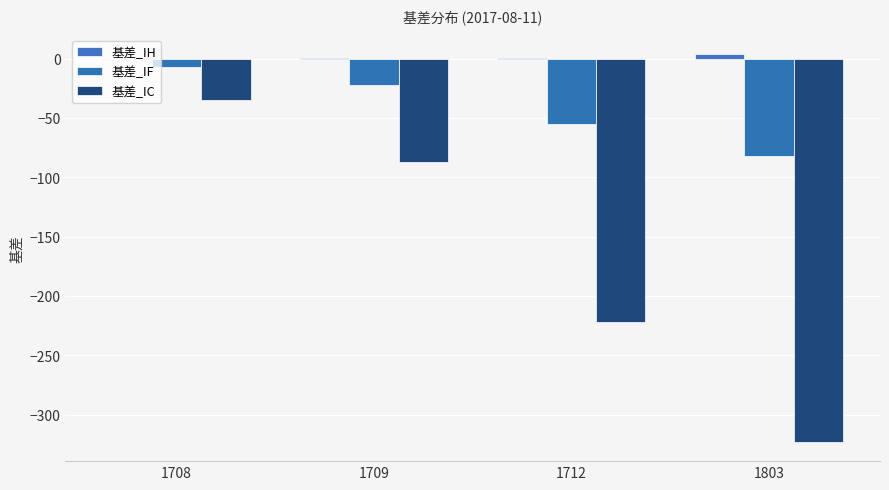

How many groups of bars are there?

4